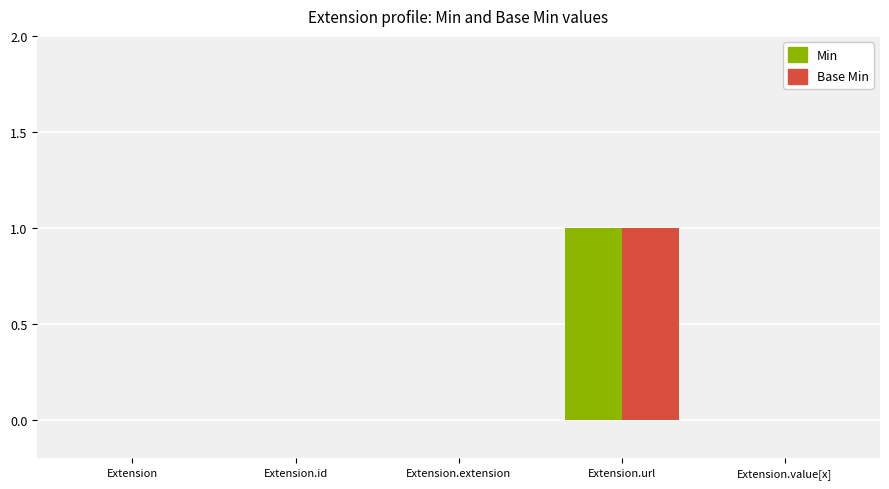

At which label does Base Min reach its peak?

Extension.url